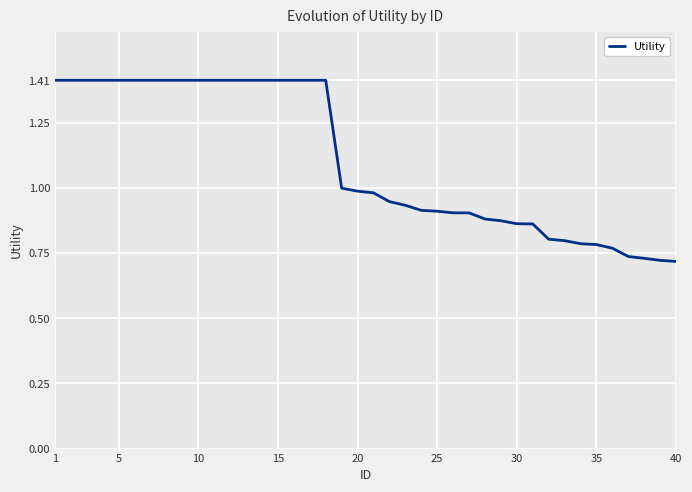

What is the difference between the maximum and minimum values?

0.7